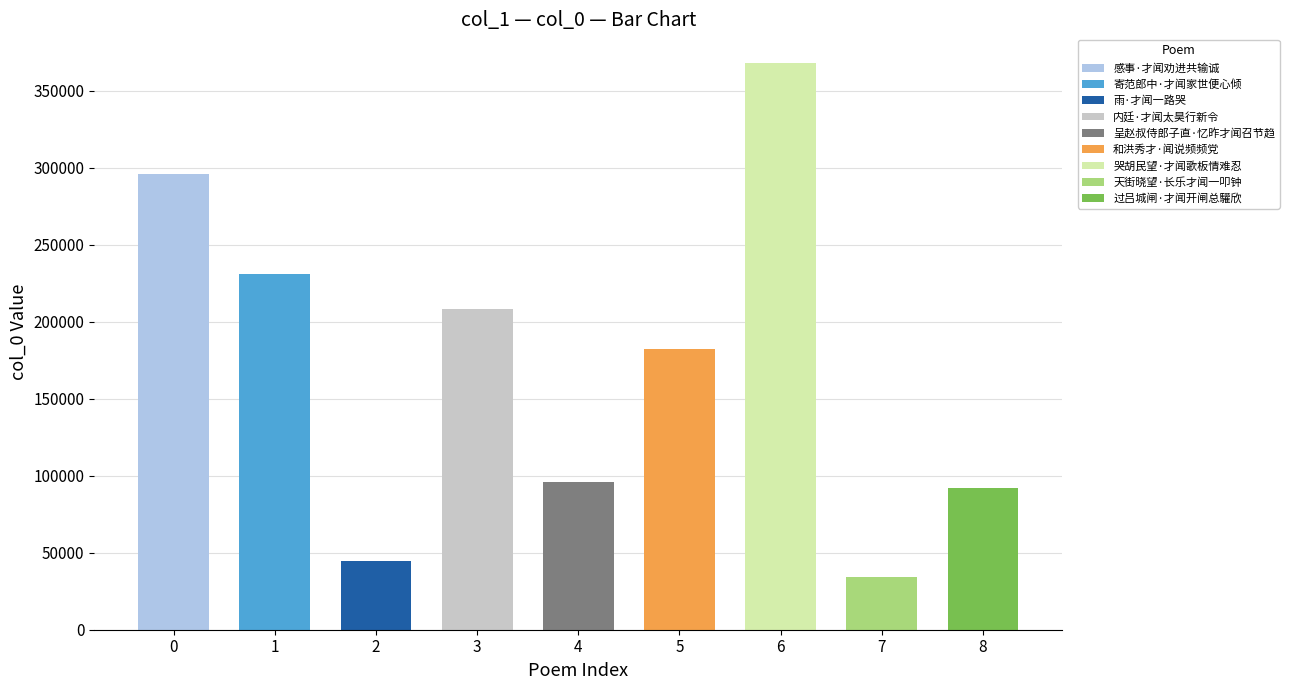

Does the chart contain any negative values?

No